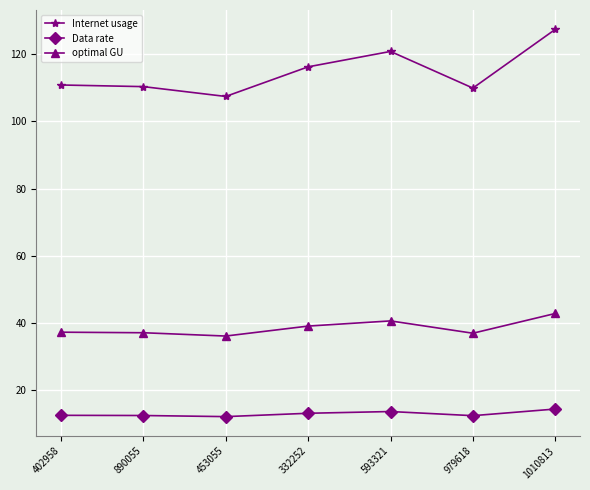

True or false: Data rate and Internet usage cross at least once.

False